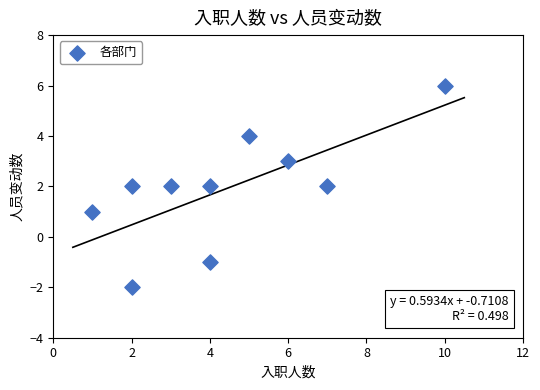

What is the average X value?

4